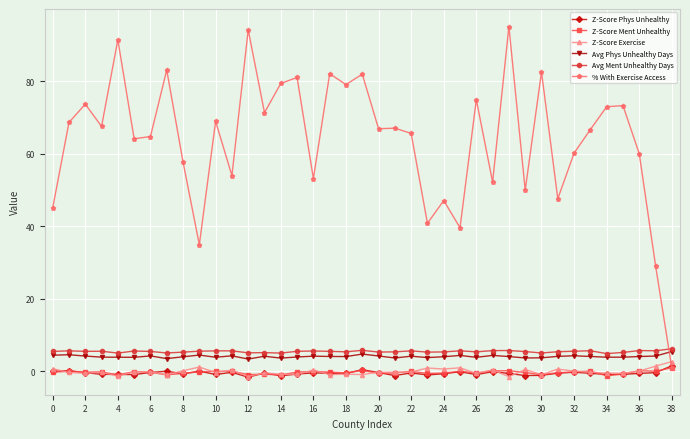

What are all the series names shown in the legend?

Z-Score Phys Unhealthy, Z-Score Ment Unhealthy, Z-Score Exercise, Avg Phys Unhealthy Days, Avg Ment Unhealthy Days, % With Exercise Access